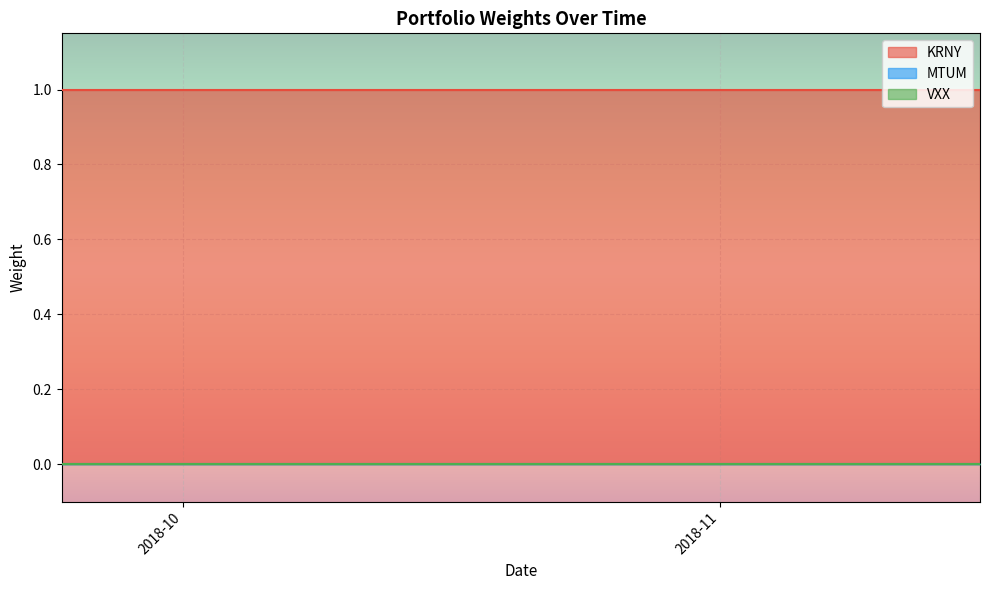

At which label does MTUM reach its peak?

2018-09-24